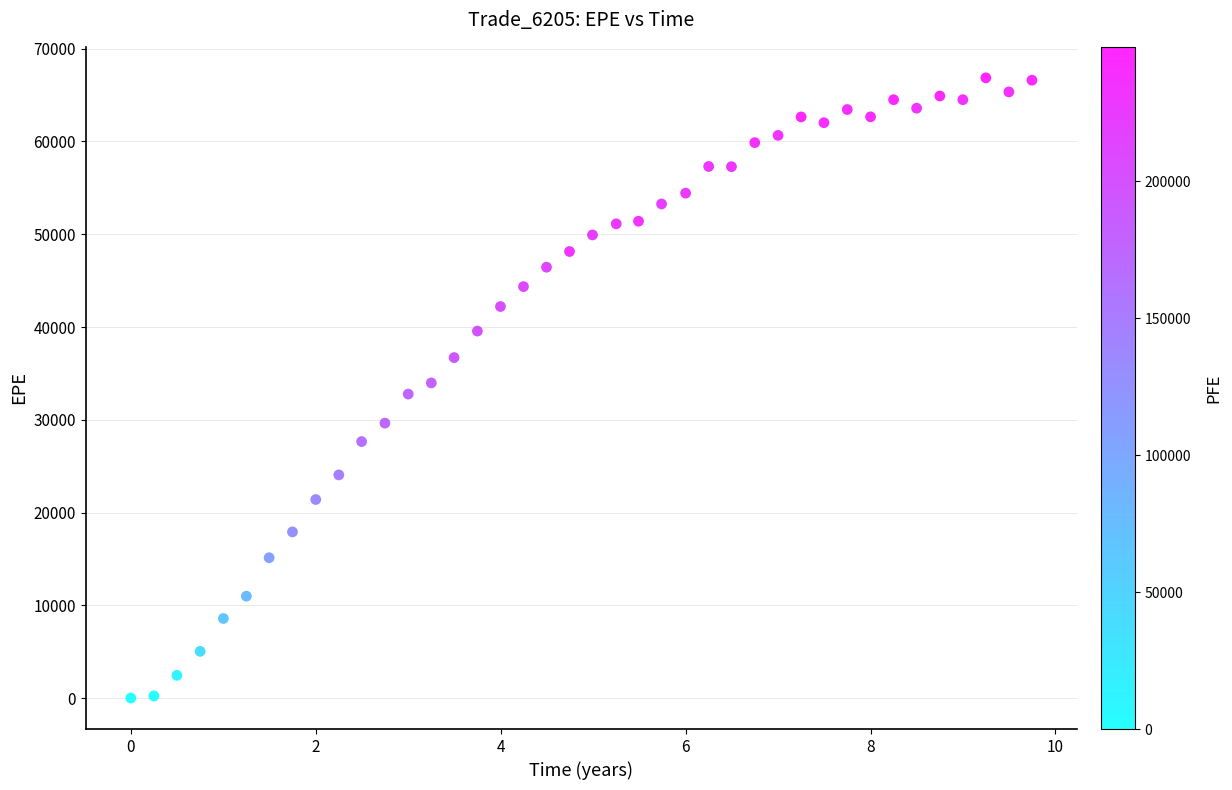

What is the range of Y values (max minus min)?

66862.2